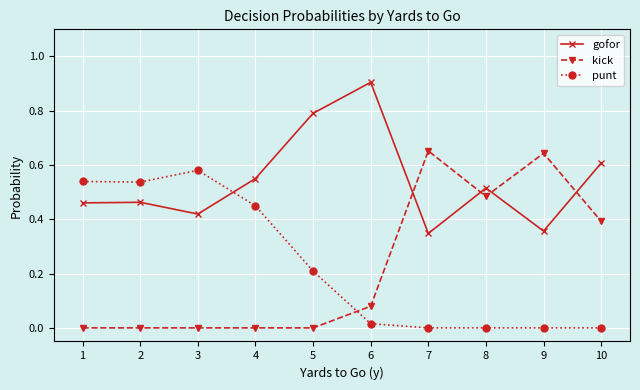

Which series has the largest total across all categories?

gofor